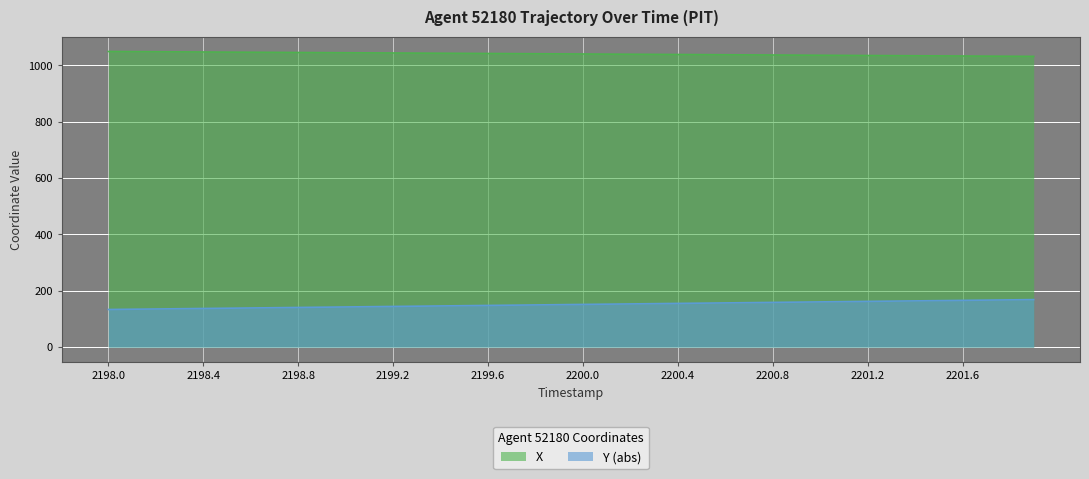

How many values in the X series exceed 1041?

20